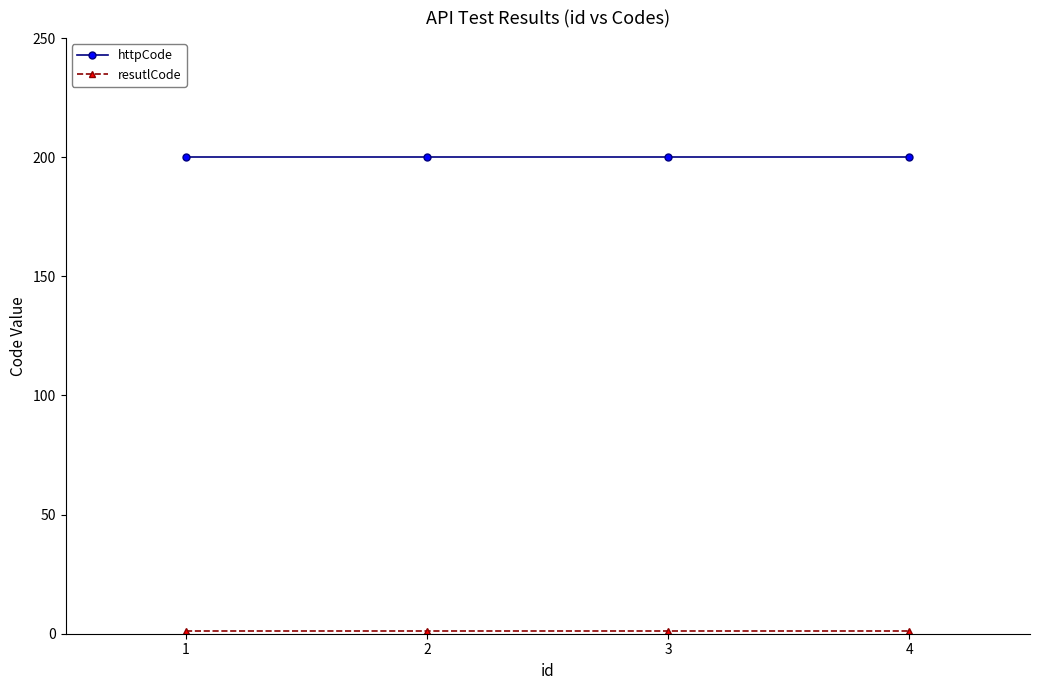

Which series has the largest total across all categories?

httpCode